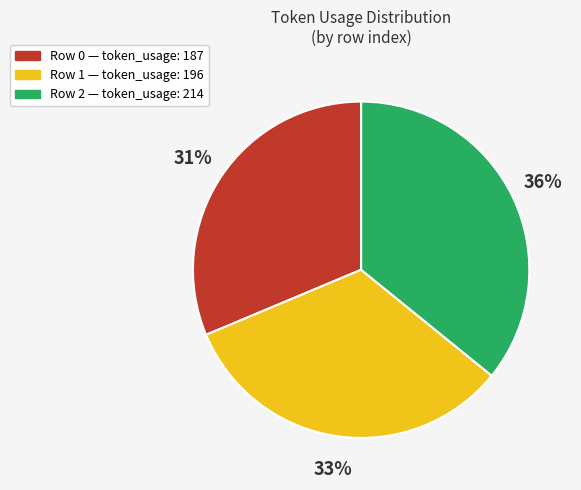

Is there any slice that represents more than half of the pie?

No